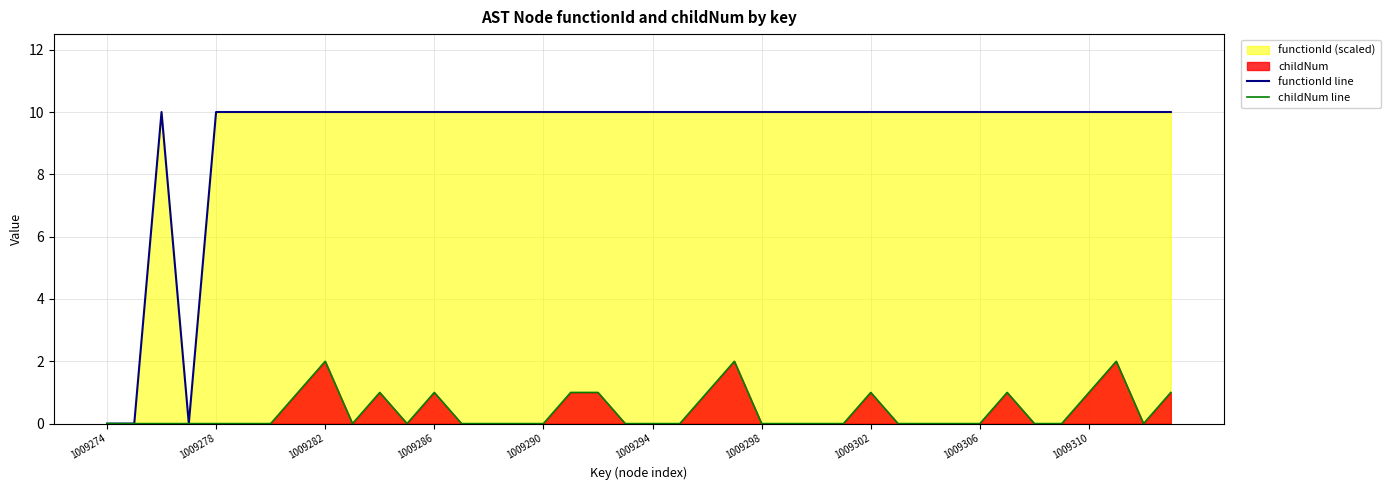

Rank the series by their average value, from highest to lowest.

functionId line, childNum line